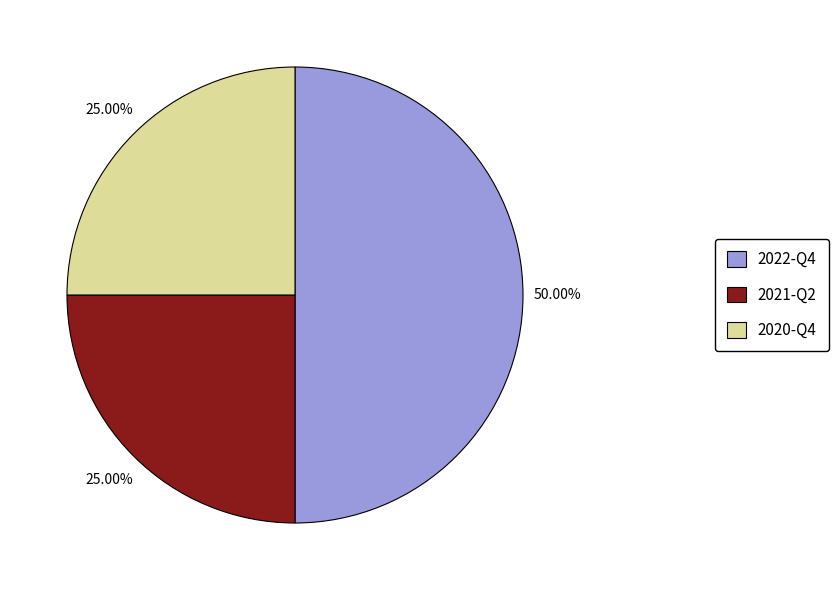

Combined, do 2022-Q4 and 2021-Q2 account for over 50%?

Yes